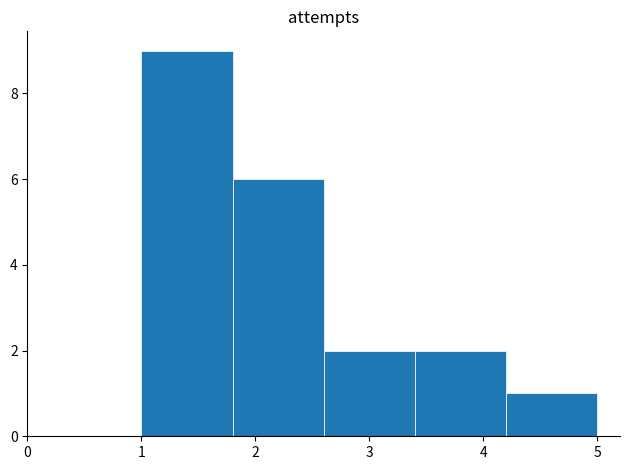

Reading left to right, transcribe this chart: for each bar, give the range it covers on the x-axis and its height. The values are not printed on the chart, so give them approximately, as read against the axis.

1.0 to 1.8: 9
1.8 to 2.6: 6
2.6 to 3.4: 2
3.4 to 4.2: 2
4.2 to 5.0: 1